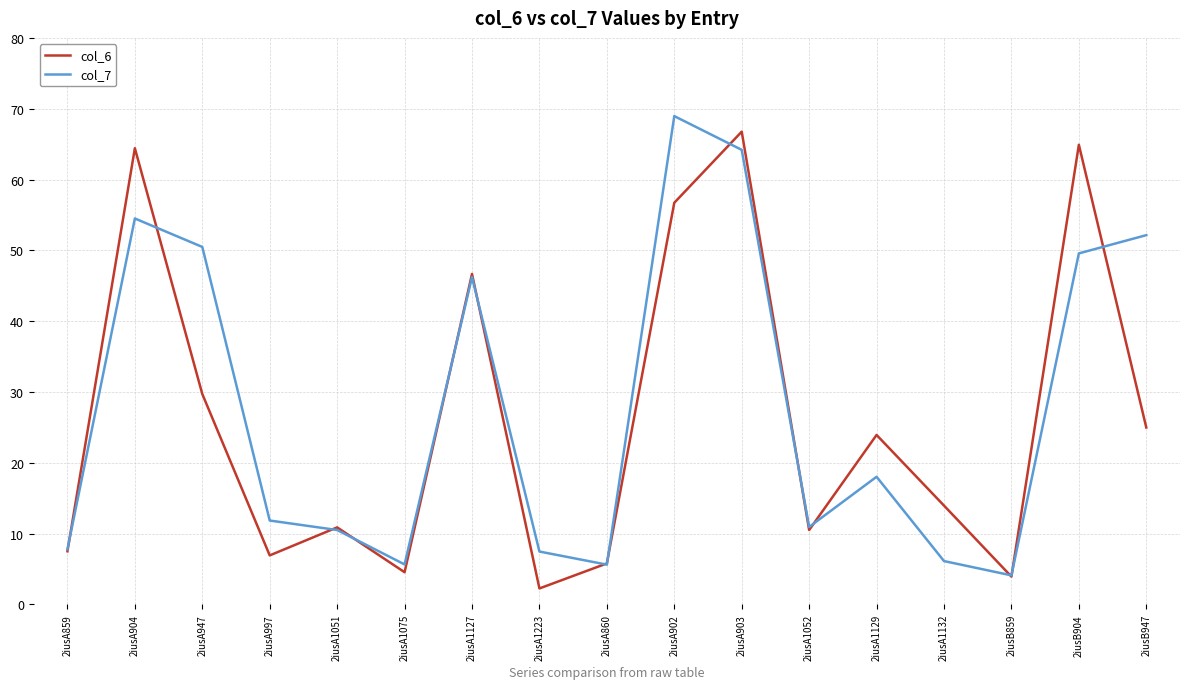

What position from the right is 2iusA1051?

13